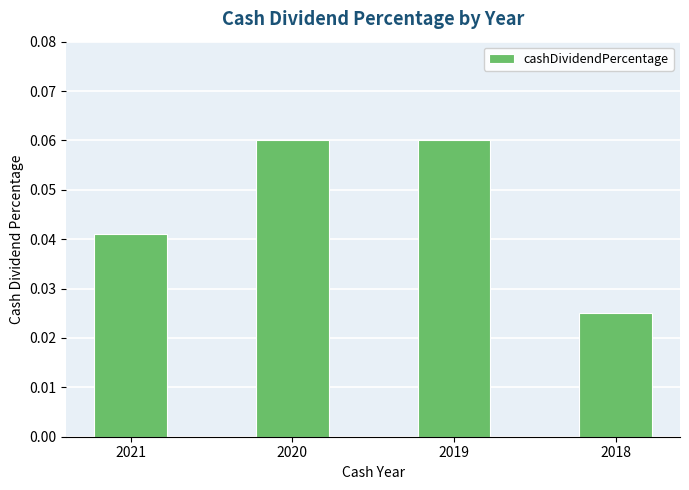

At which category does the chart reach its minimum across all series?

2018